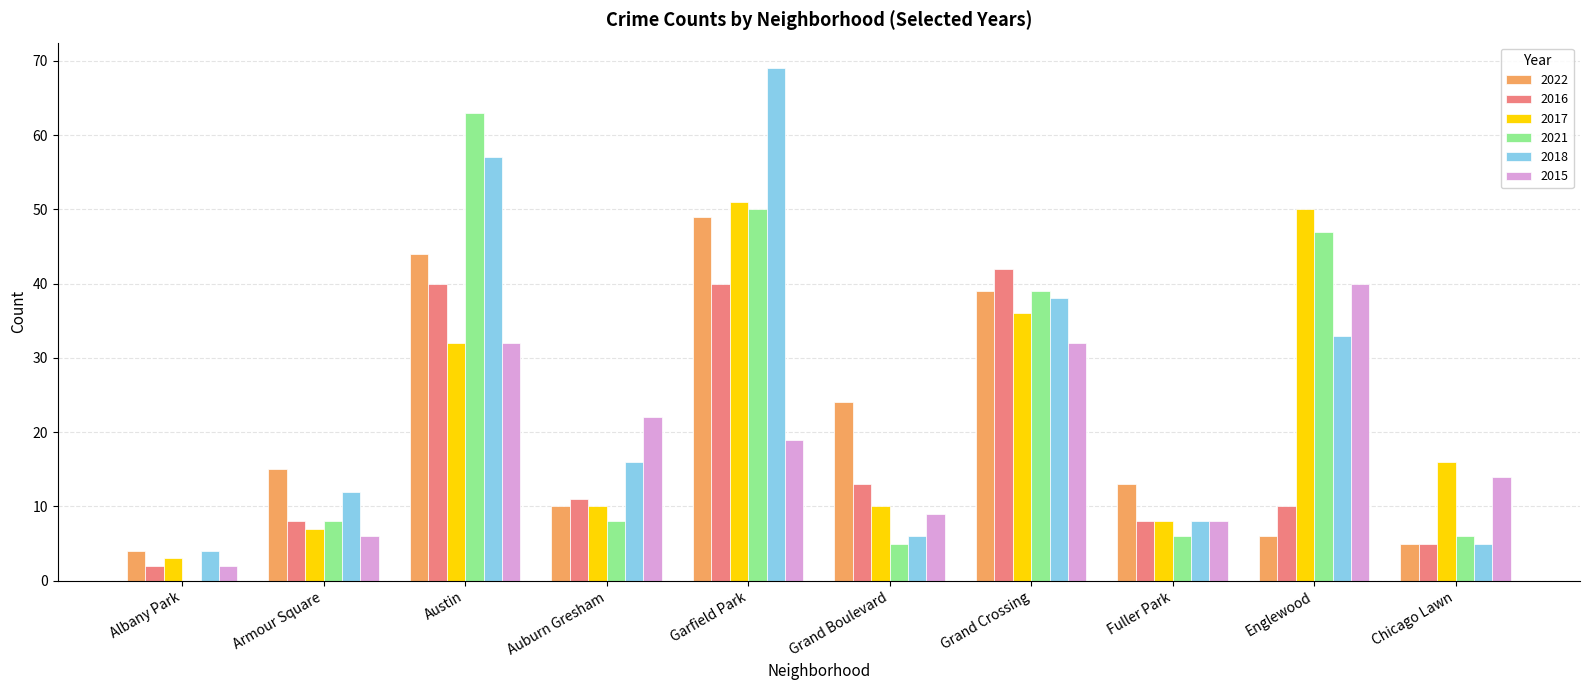

What is the spread (max minus min) of values at Englewood?

44